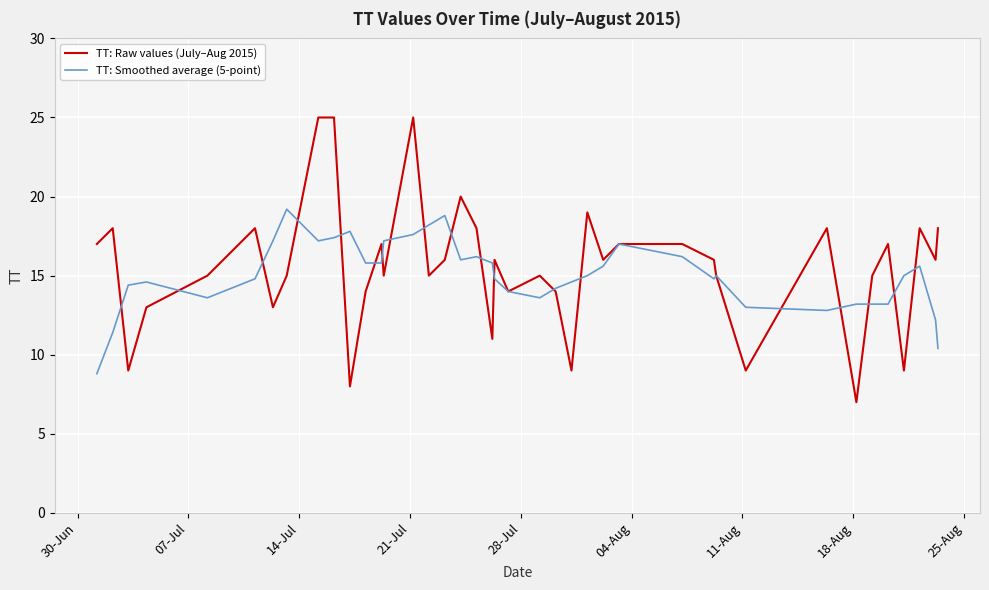

List the series in order of their peak value, lowest first.

TT: Smoothed average (5-point), TT: Raw values (July–Aug 2015)